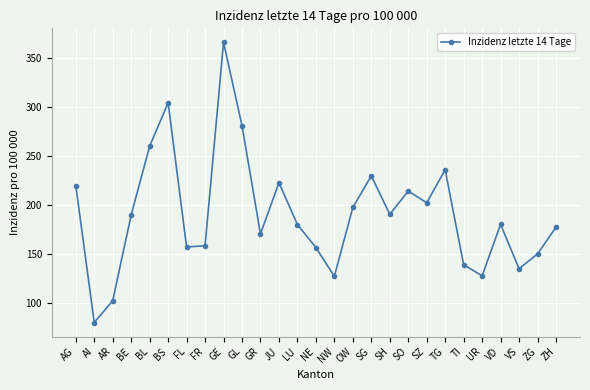

What is the difference between the values at SZ and SO?

11.9